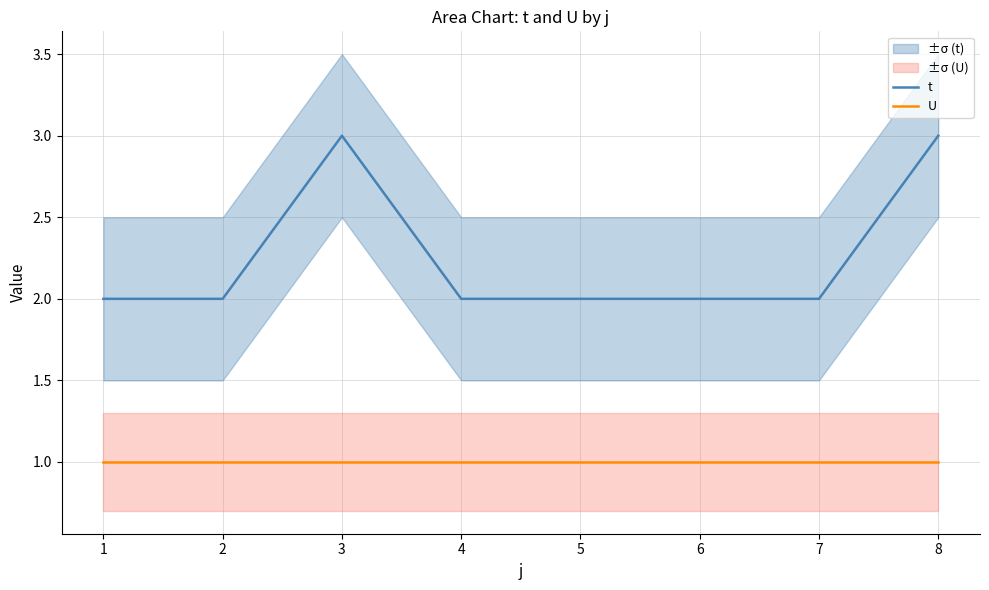

Reading left to right, transcribe all the data shown in this chart.

t: 2	2	3	2	2	2	2	3
U: 1	1	1	1	1	1	1	1